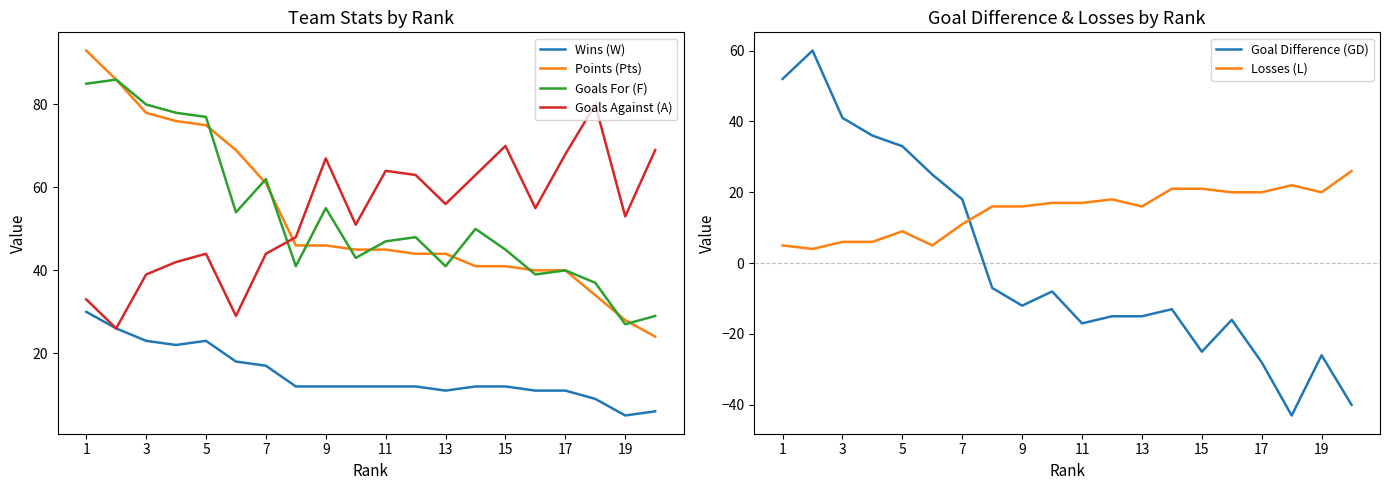

How many series are shown in this chart?

6